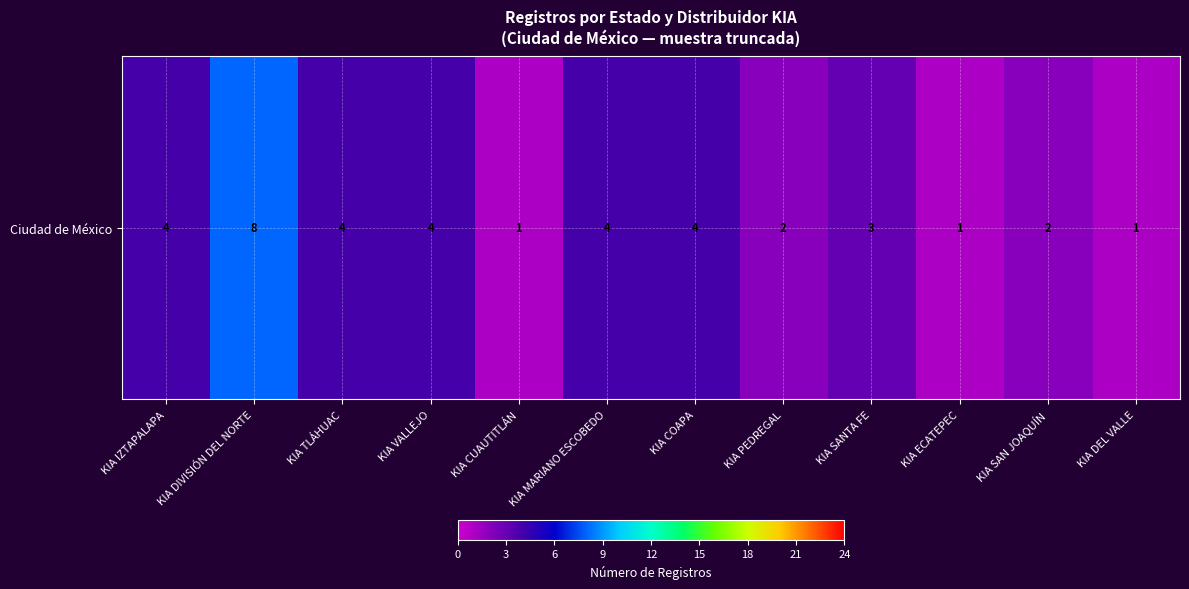

Rank the categories by value from lowest to highest.

KIA CUAUTITLÁN, KIA ECATEPEC, KIA DEL VALLE, KIA PEDREGAL, KIA SAN JOAQUÍN, KIA SANTA FE, KIA IZTAPALAPA, KIA TLÁHUAC, KIA VALLEJO, KIA MARIANO ESCOBEDO, KIA COAPA, KIA DIVISIÓN DEL NORTE